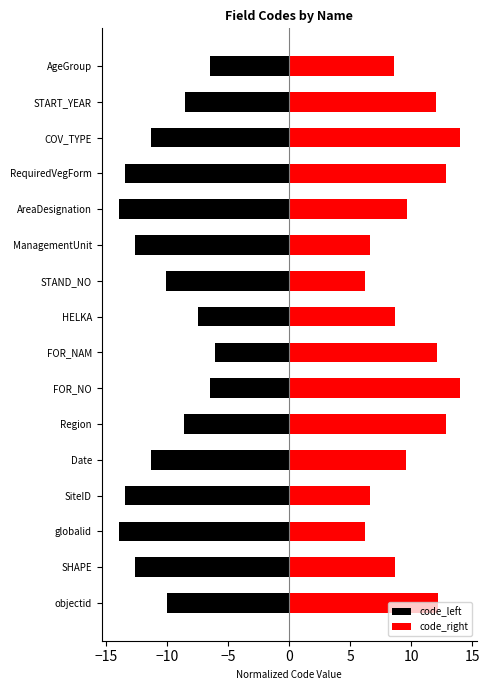

Rank the series at FOR_NO from highest to lowest value.

code_right, code_left